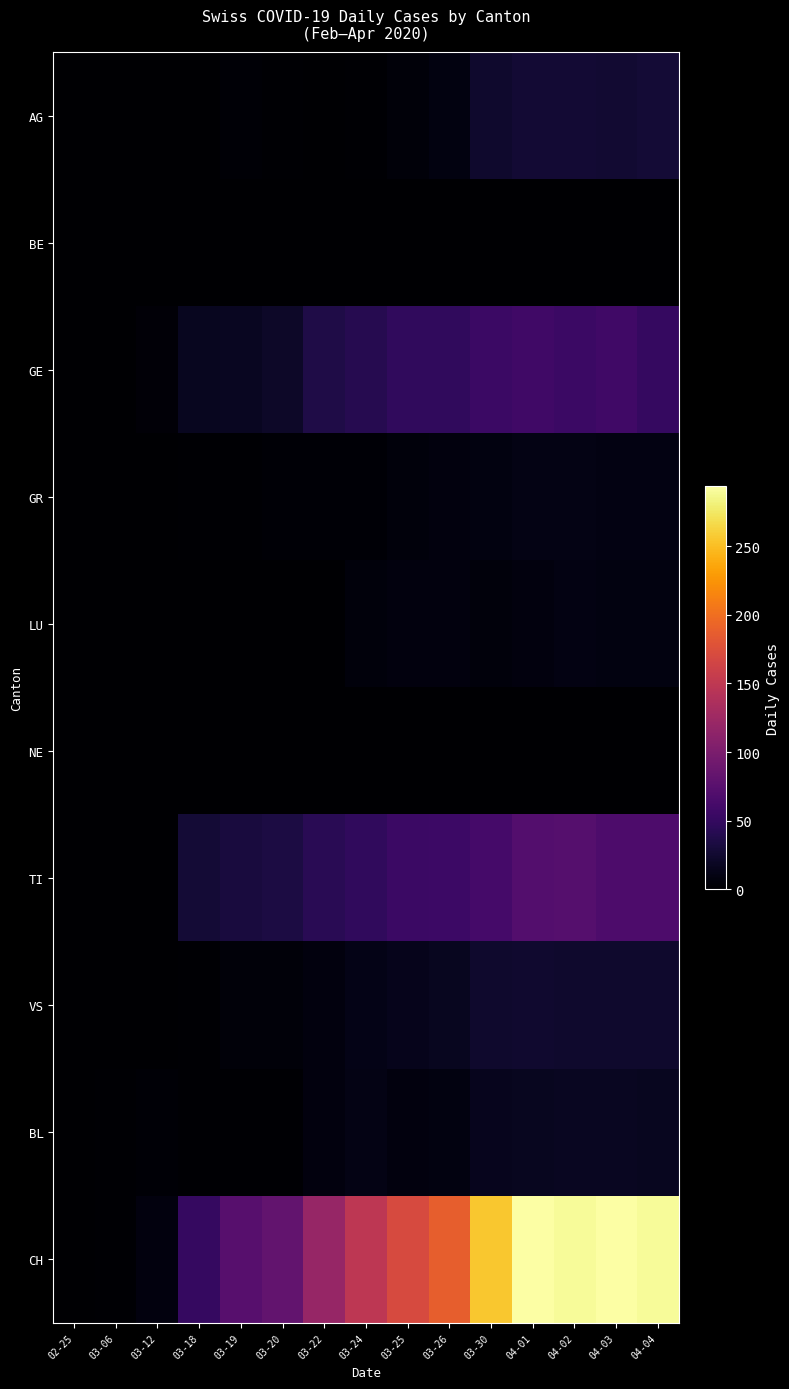

Rank the series at 03-19 from lowest to highest value.

BE, LU, NE, GR, BL, AG, VS, GE, TI, CH